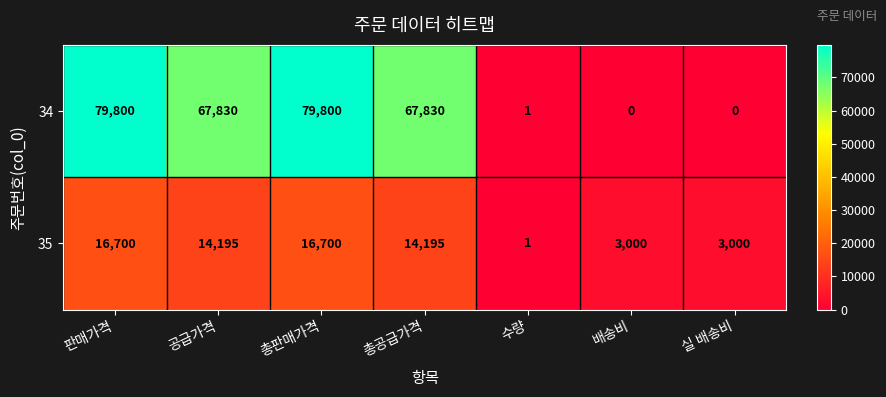

Reading left to right, transcribe all the data shown in this chart.

34: 79800	67830	79800	67830	1	0	0
35: 16700	14195	16700	14195	1	3000	3000